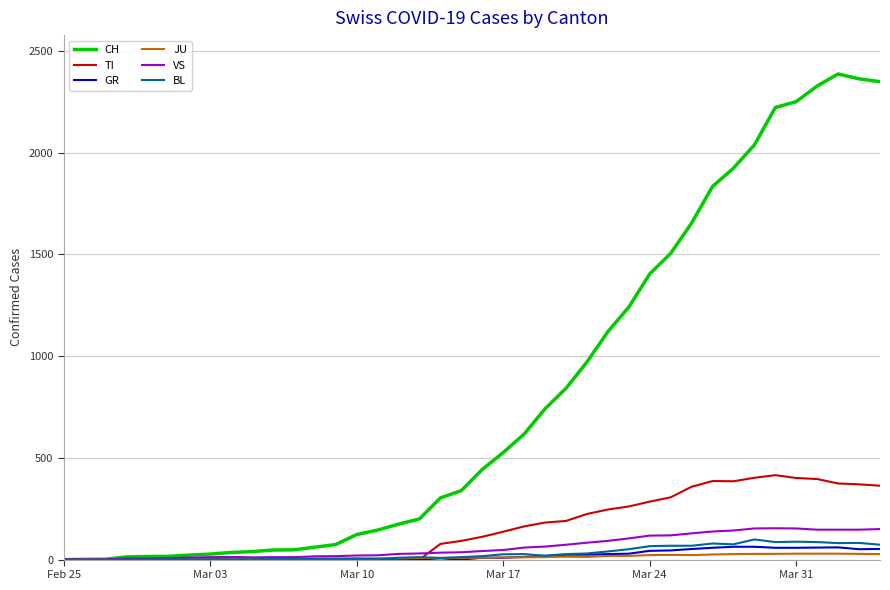

How many values in the VS series are below 42?

20